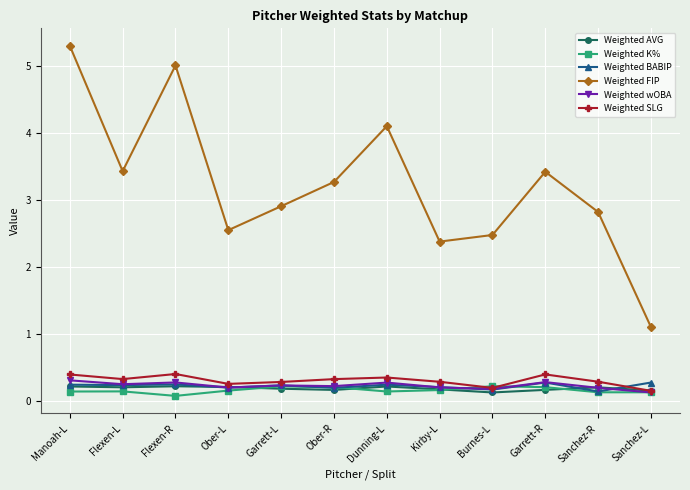

What is the approximate value of Weighted FIP at Ober-R?

3.3